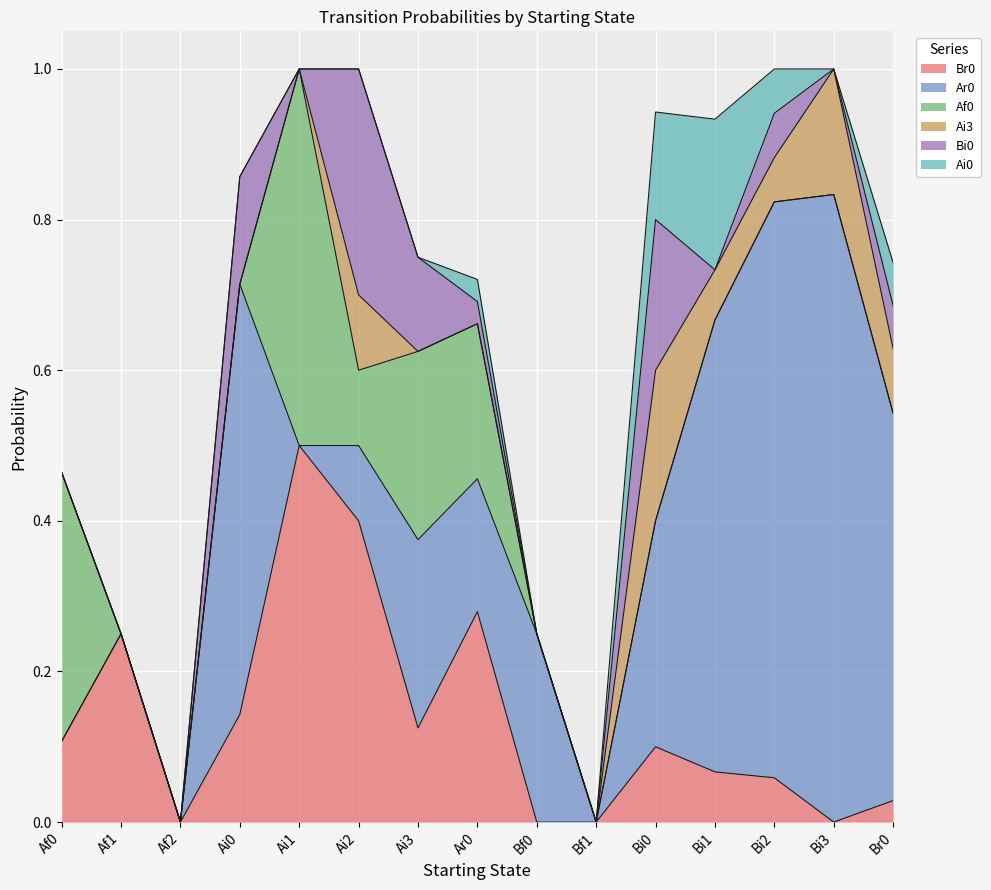

What is the greatest value displayed?

0.8